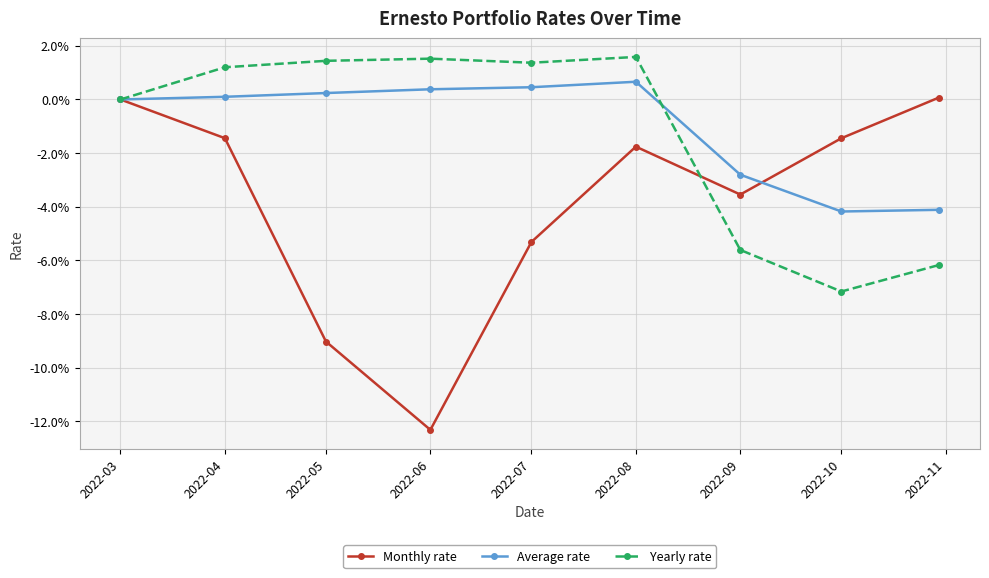

Which category has the lowest value across all series?

2022-06